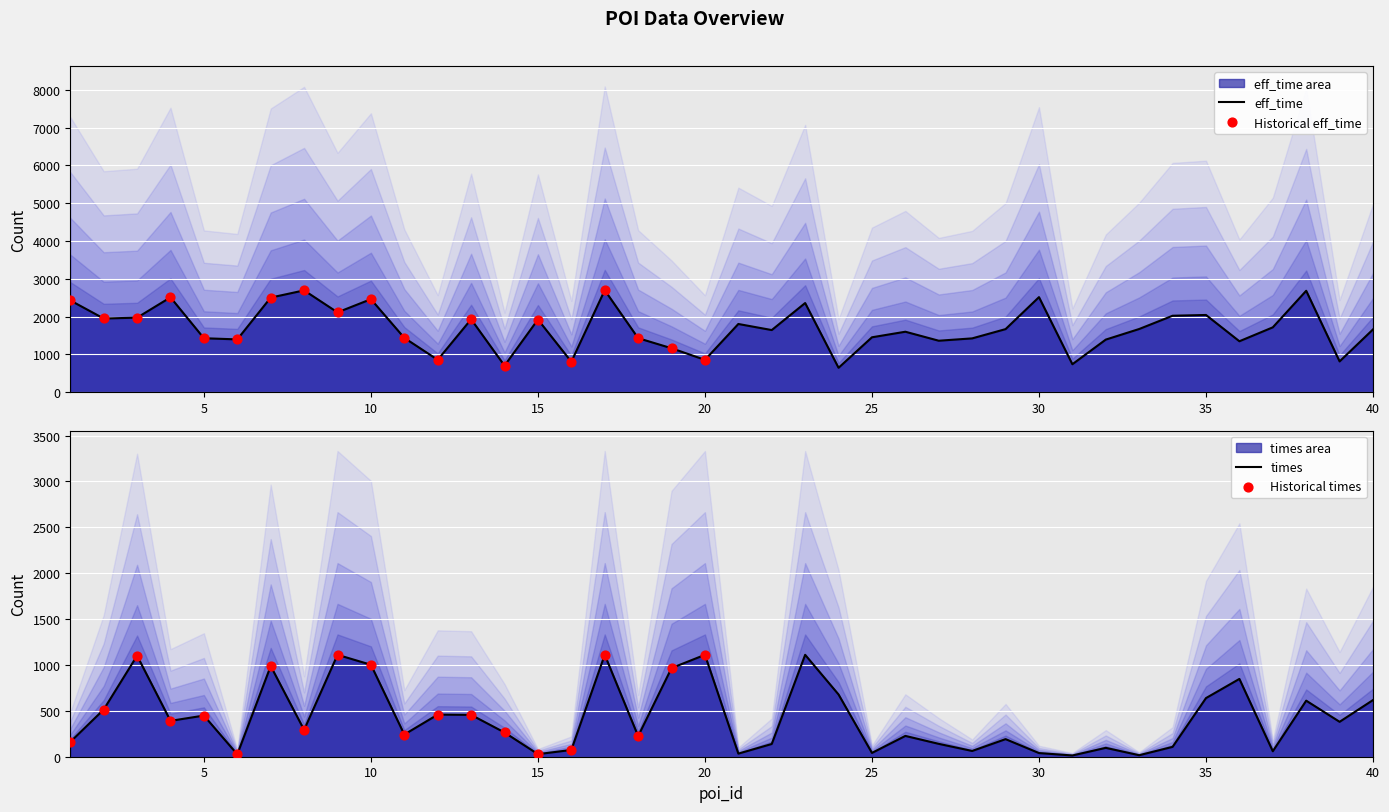

What is the total value across all series at 12?

1314.1